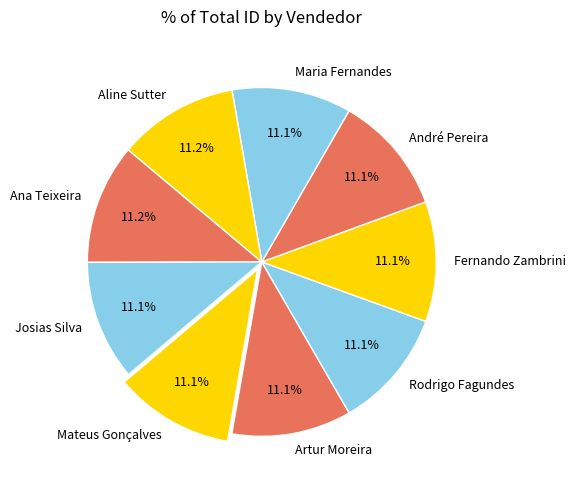

Count the number of slices in the pie.

9